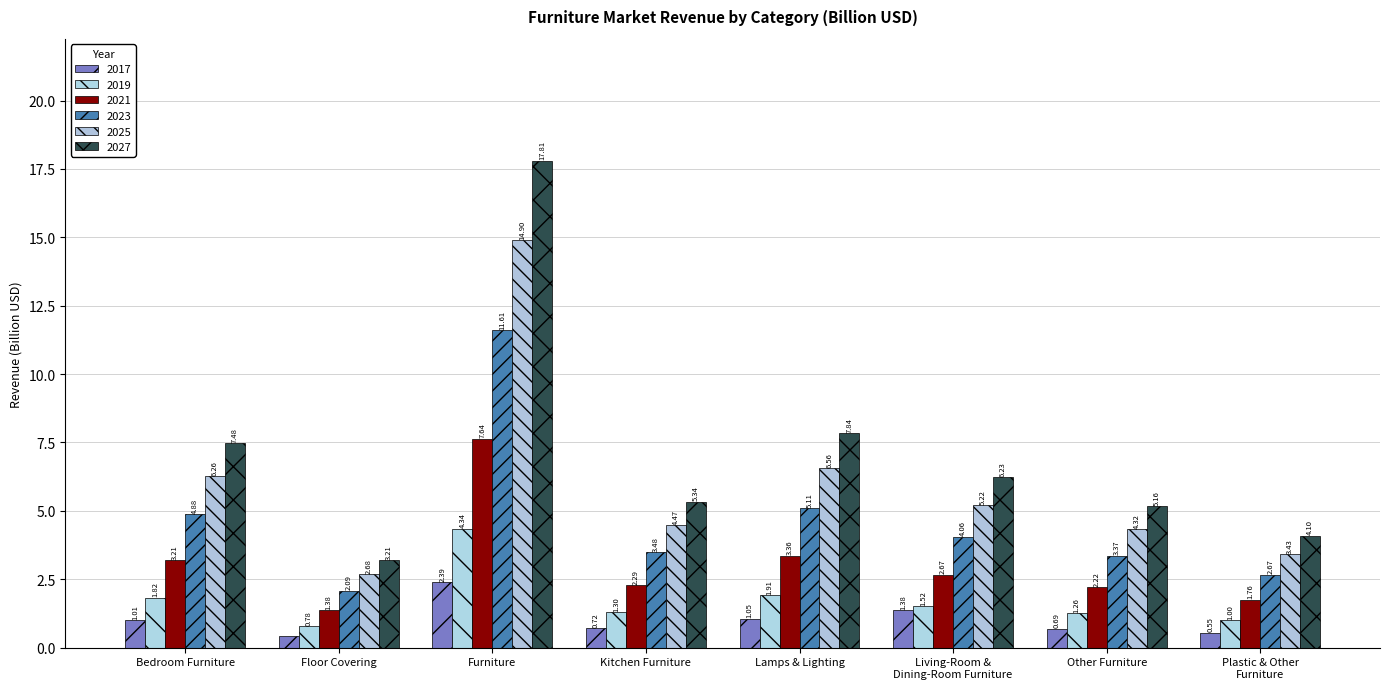

What is the lowest value of the 2023 series?

2.1